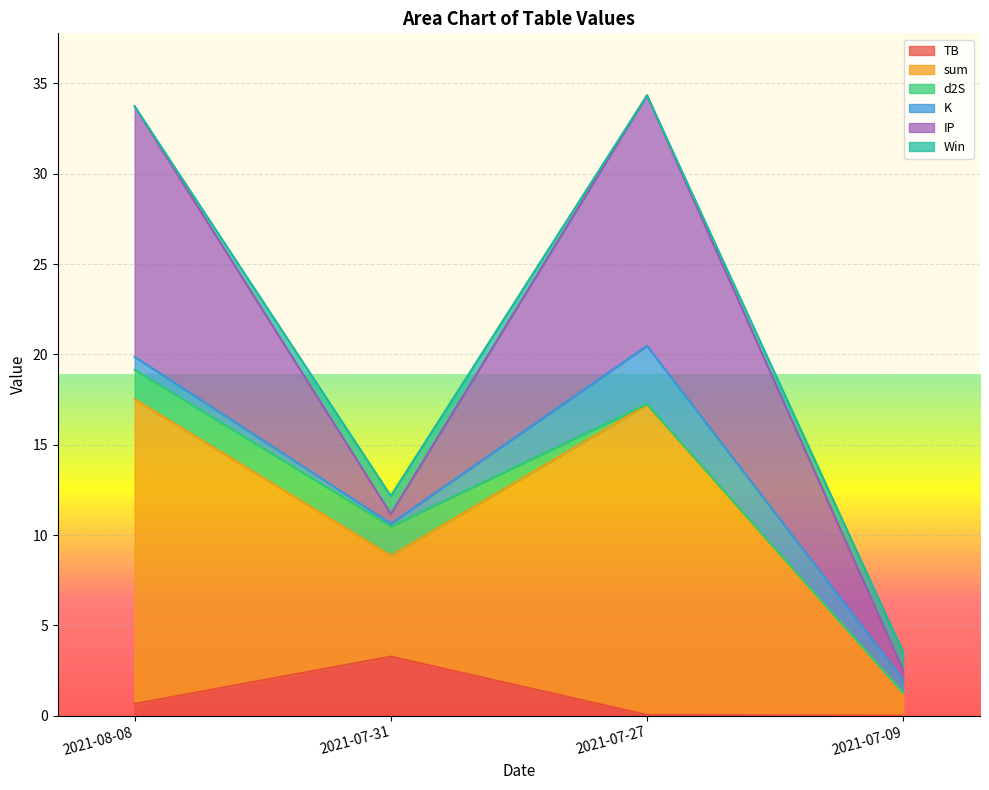

True or false: sum and d2S cross at least once.

False